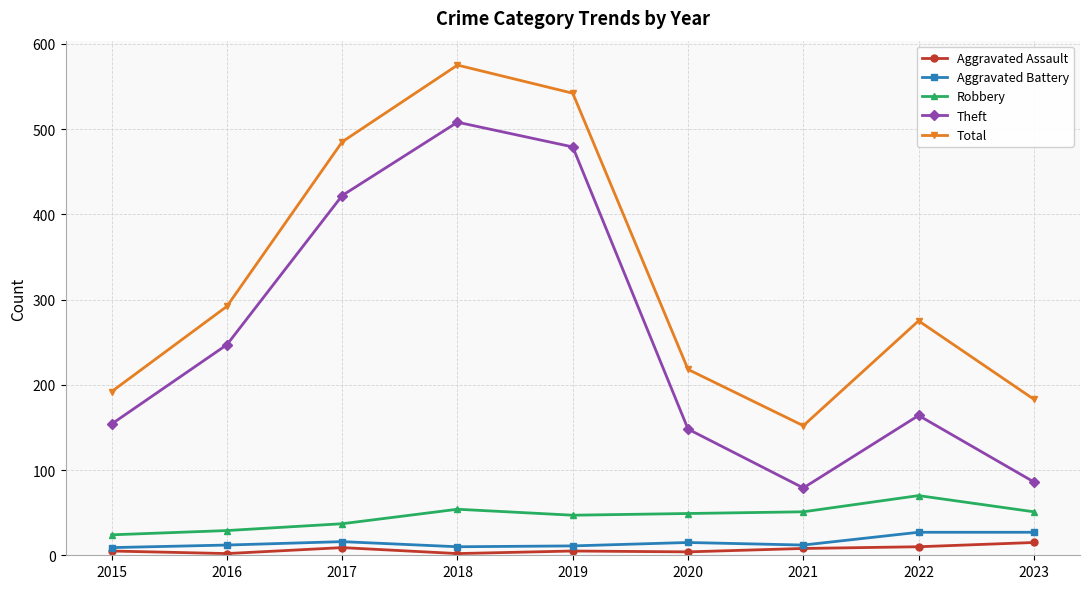

True or false: Aggravated Assault has more than 0 interior local peaks.

True